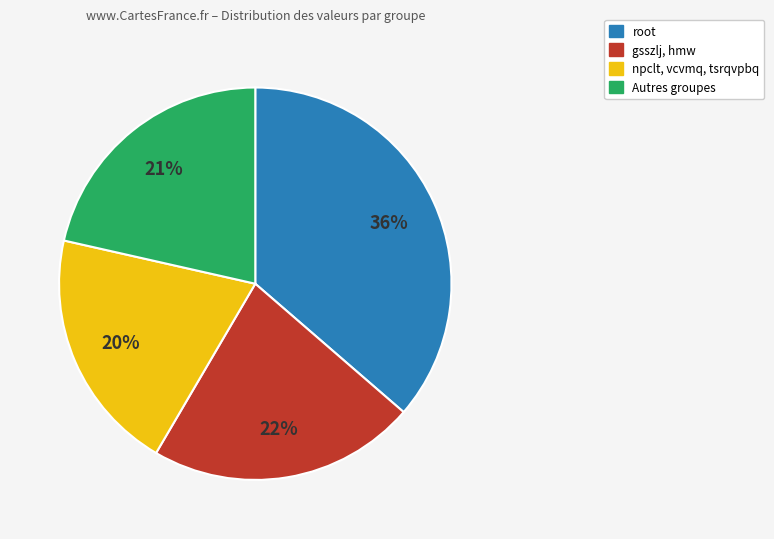

To the nearest percent, what is the difference between the largest and smallest slice percentages?

16%